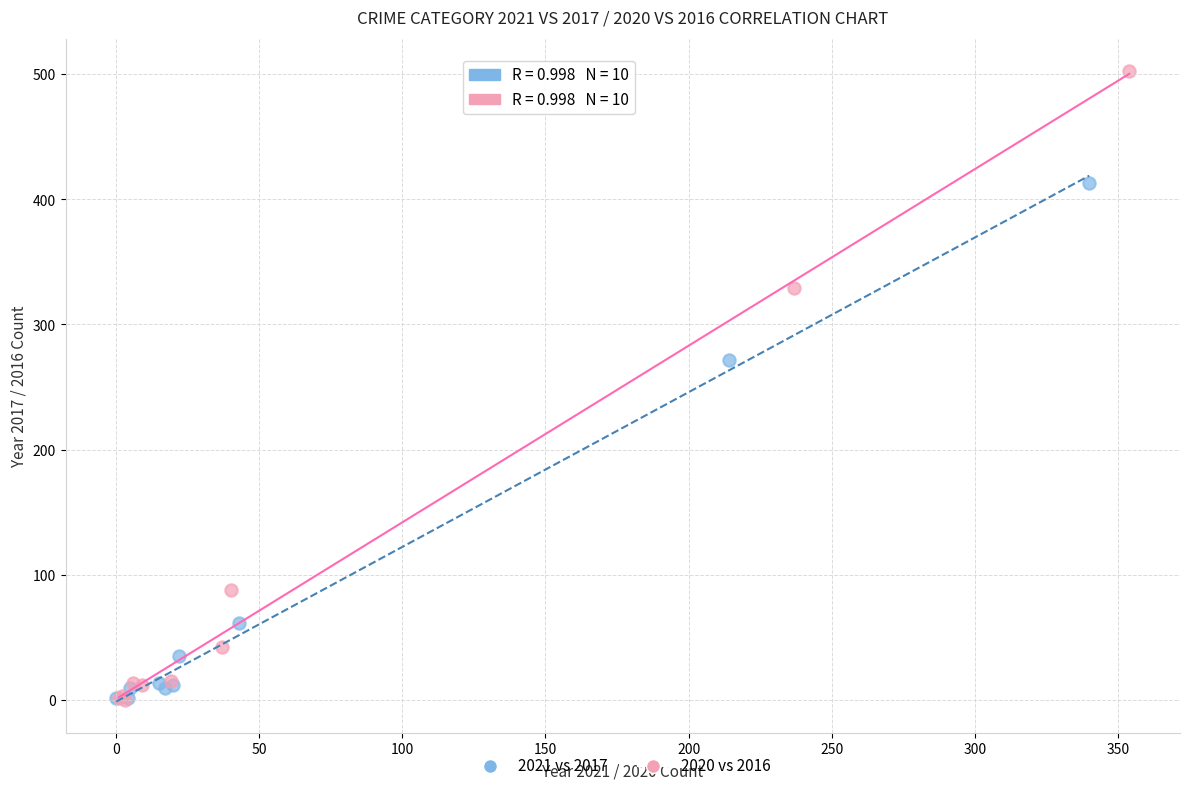

Which series has the widest spread of Y values?

2020 vs 2016